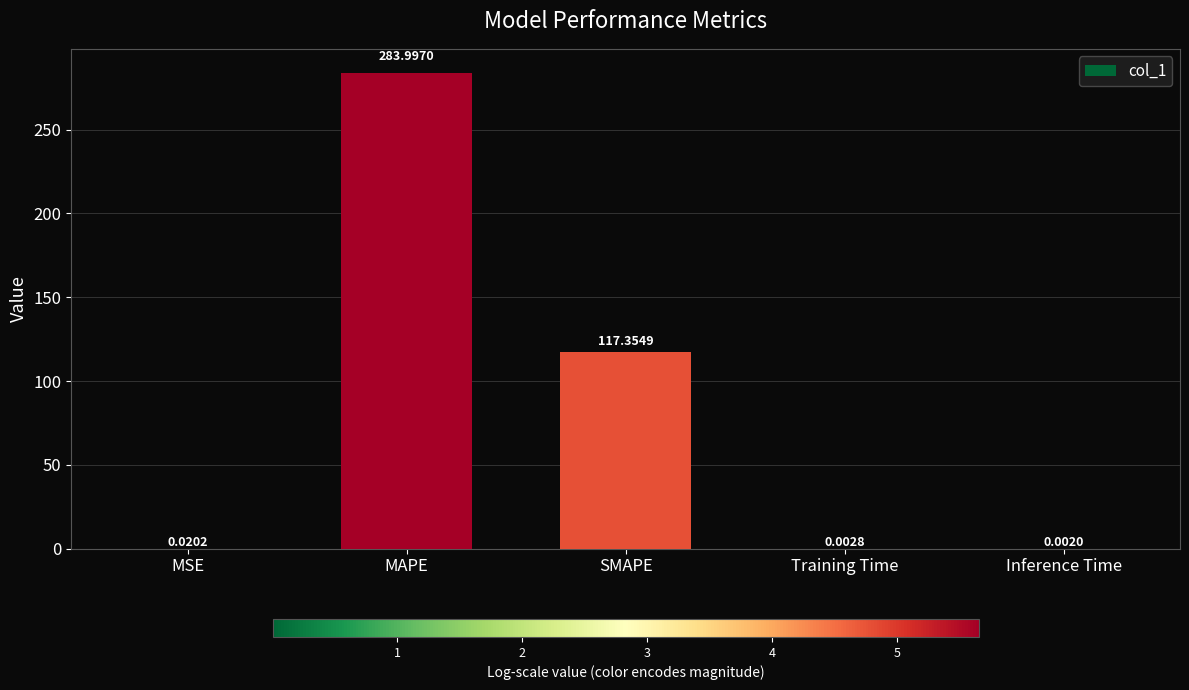

What is the change in value from MAPE to Training Time?

-284.0